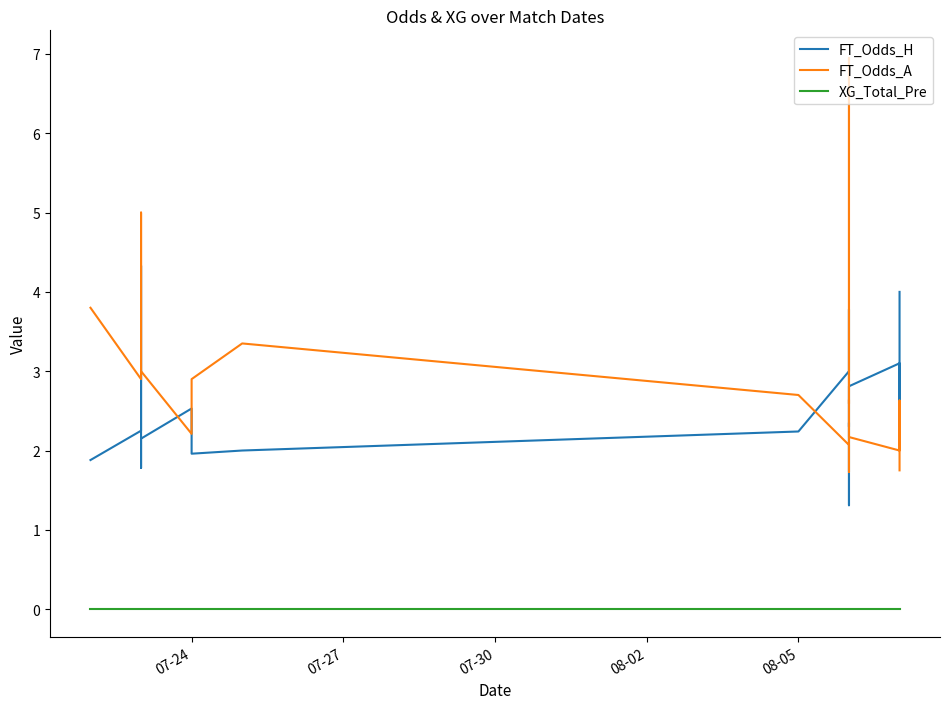

Is the value of XG_Total_Pre at 14 greater than the value of FT_Odds_A at 07-30?

No